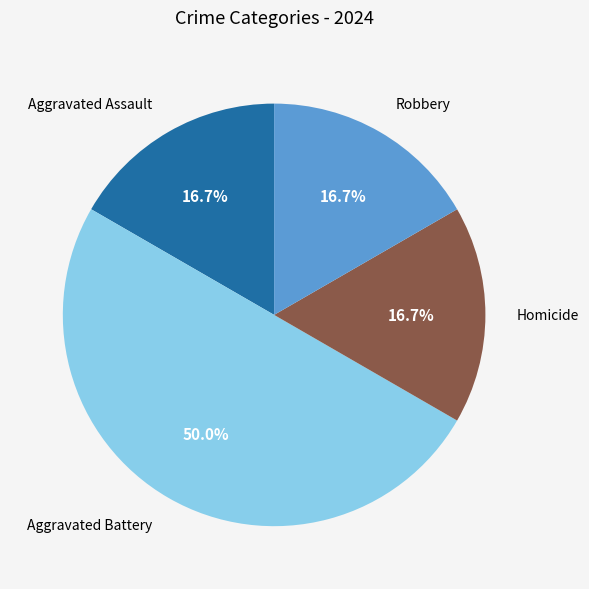

Is Aggravated Assault the majority of the pie?

No